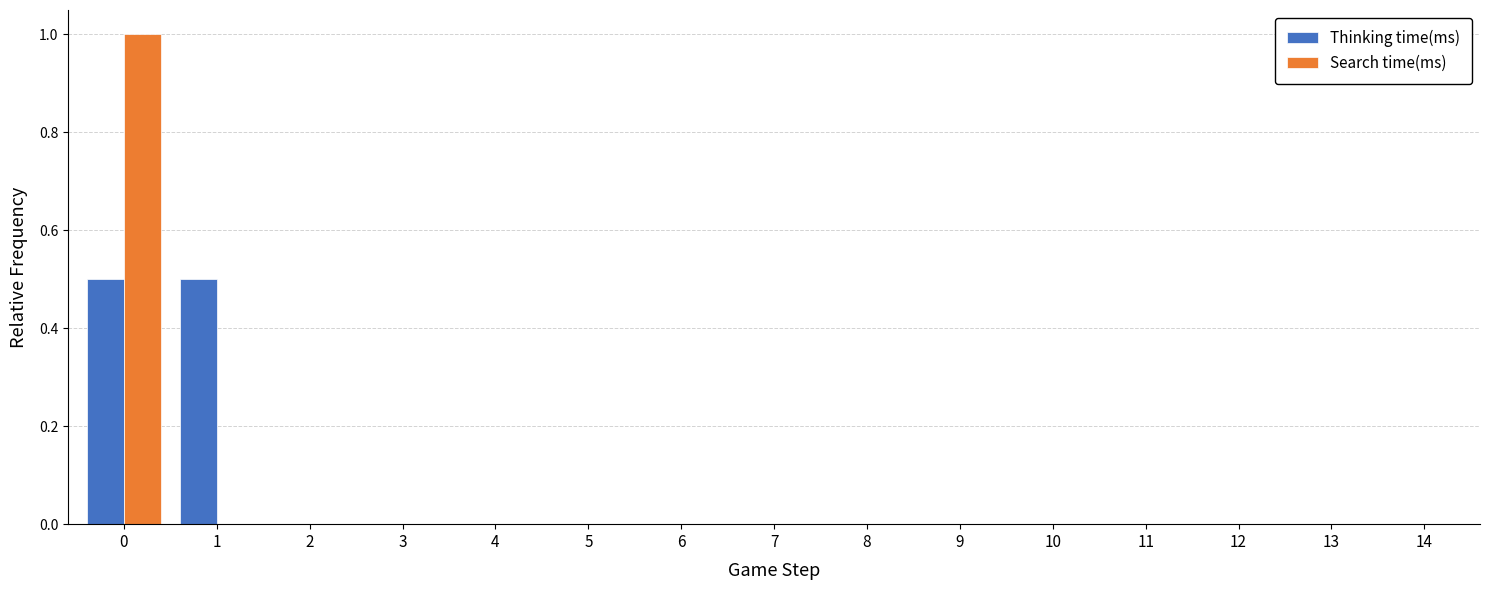

What is the total value across all series at 0?

1.5